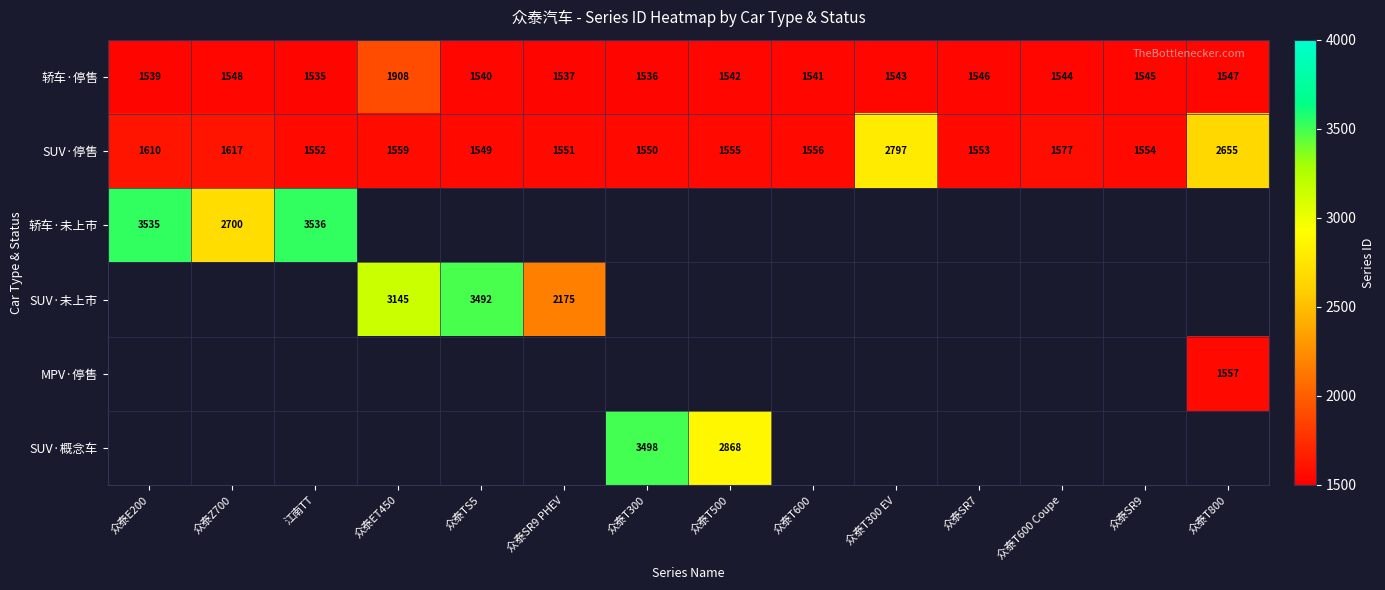

Is the value of SUV·概念车 at 众泰T300 greater than the value of 轿车·停售 at 众泰T600 Coupe?

Yes